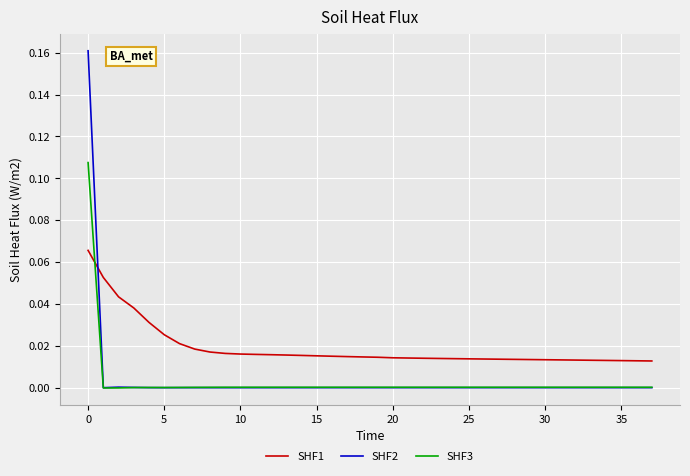

Which series has the widest spread of values?

SHF2